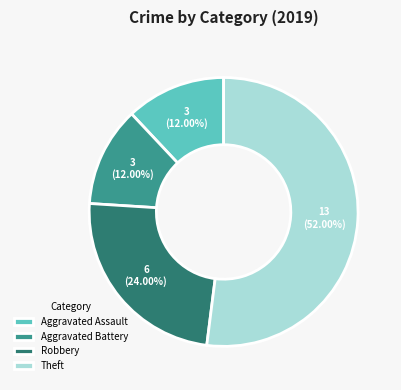

Between Robbery and Aggravated Assault, which is larger?

Robbery